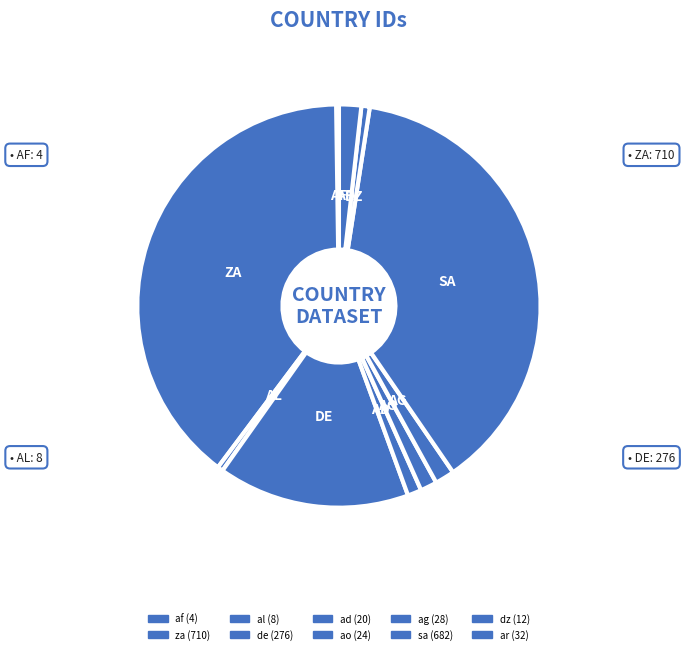

Which has a higher value, ao or dz?

ao